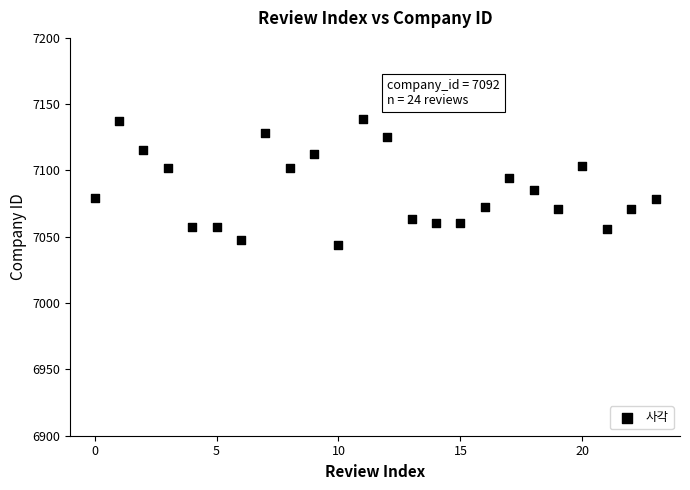

What is the range of Y values (max minus min)?

94.9